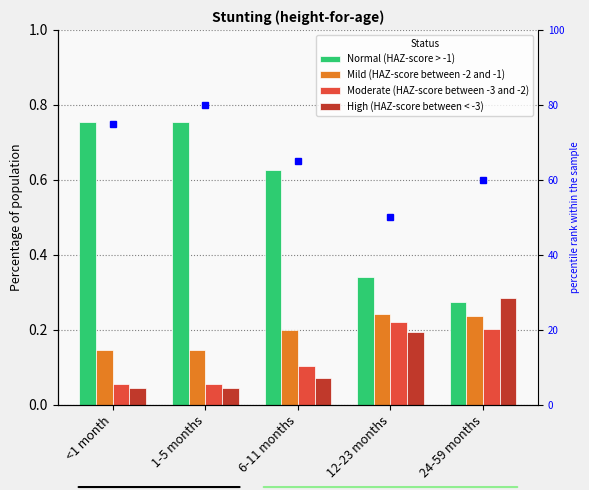

Which has a higher value, <1 month or 12-23 months?

<1 month